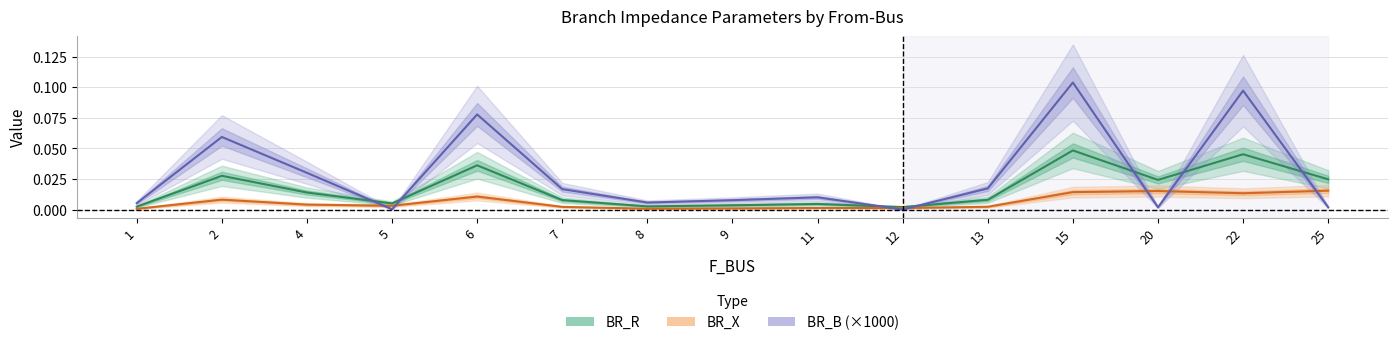

What is the difference between the maximum and second lowest values in the BR_B (×1000) series?

0.1